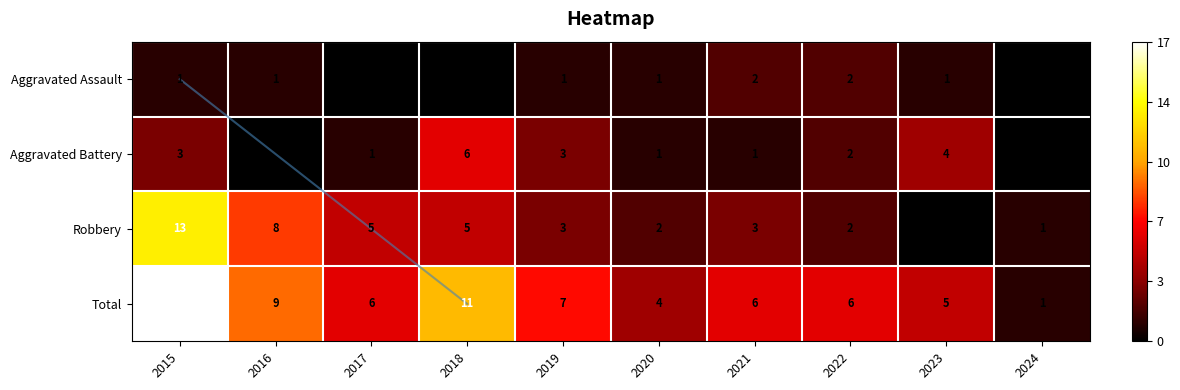

Between 2020 and 2024, which series saw the biggest shift?

Total